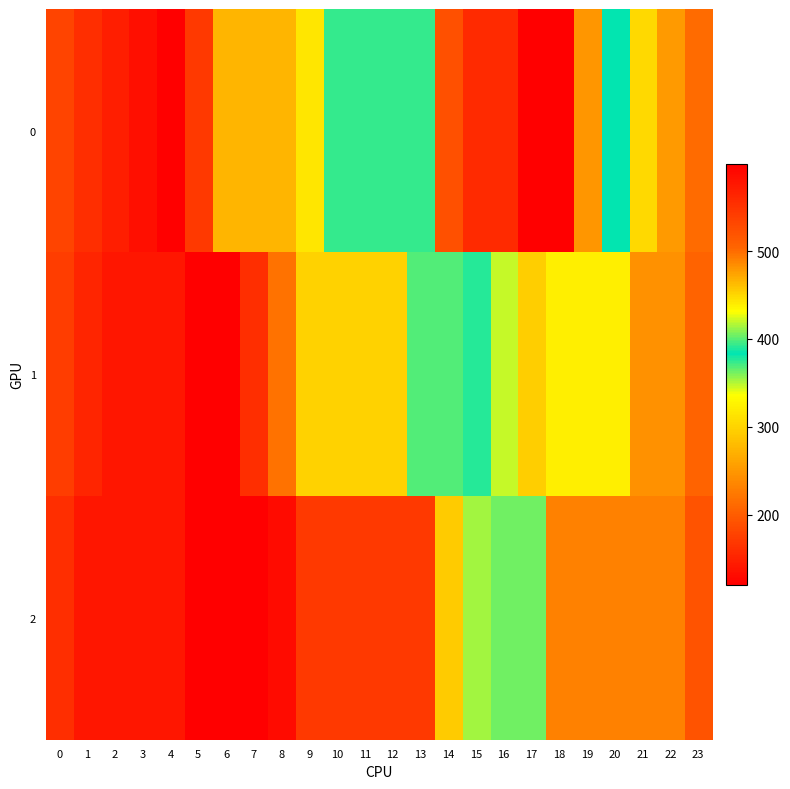

Reading left to right, transcribe all the data shown in this chart.

0: 0=179.1	1=159.4	2=146.3	3=133.1	4=120.0	5=170.2	6=273.6	7=273.6	8=273.6	9=316.2	10=374.0	11=374.0	12=374.0	13=374.0	14=522.5	15=559.3	16=559.3	17=599.3	18=599.3	19=481.1	20=382.6	21=303.8	22=251.3	23=211.9
1: 0=172.5	1=152.8	2=139.7	3=139.7	4=139.7	5=120.0	6=120.0	7=159.6	8=219.0	9=298.2	10=298.2	11=298.2	12=298.2	13=367.5	14=367.5	15=390.3	16=420.0	17=454.8	18=323.5	19=323.5	20=323.5	21=244.7	22=244.7	23=205.4
2: 0=159.4	1=139.7	2=139.7	3=139.7	4=139.7	5=120.0	6=120.0	7=120.0	8=129.9	9=169.5	10=169.5	11=169.5	12=169.5	13=169.5	14=293.6	15=353.0	16=362.9	17=362.9	18=231.6	19=231.6	20=231.6	21=231.6	22=231.6	23=192.2